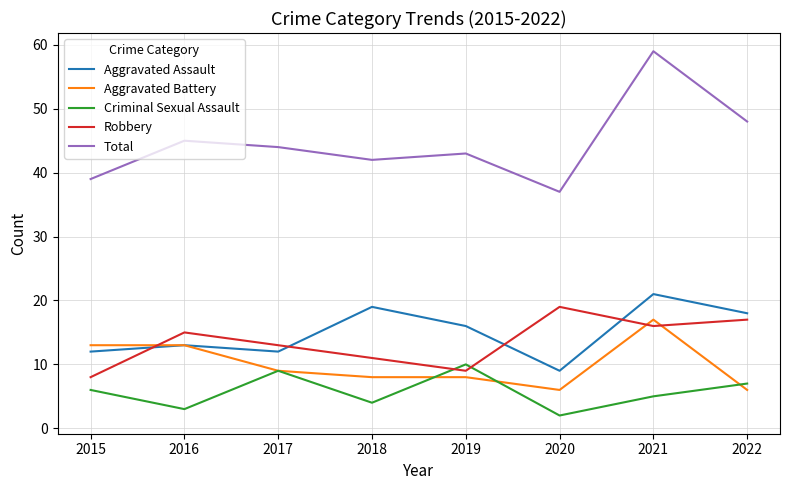

What is the average value of the Criminal Sexual Assault series?

6